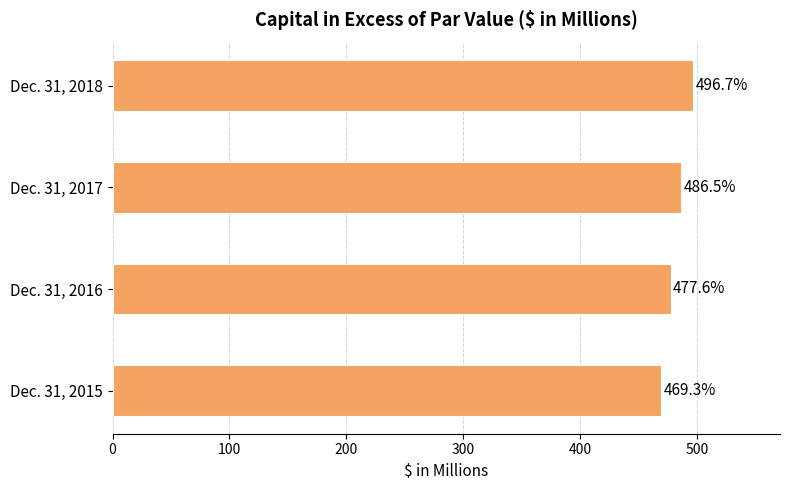

Reading top to bottom, list all the values displayed in this chart.

496.7	486.5	477.6	469.3